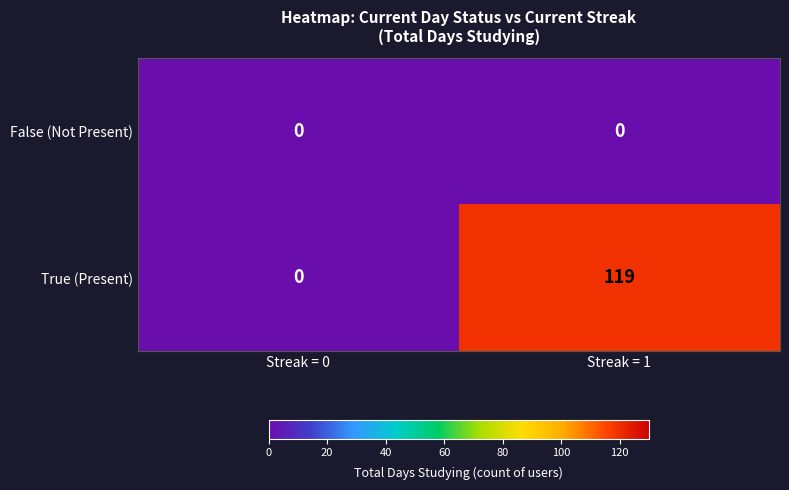

Which series has the largest range (max minus min)?

True (Present)